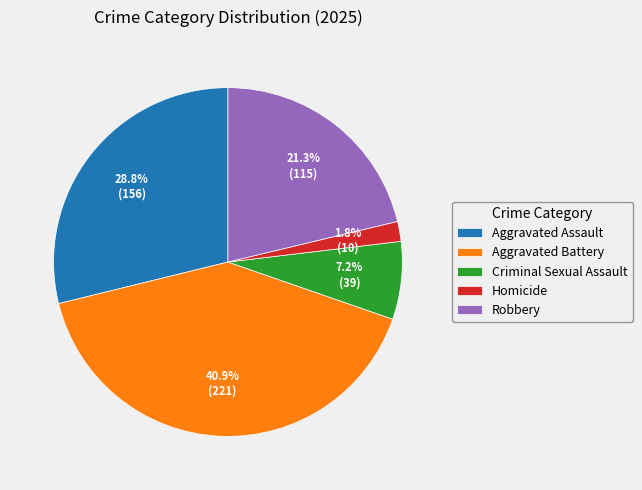

To the nearest percent, what is the combined percentage of Aggravated Assault and Criminal Sexual Assault?

36%